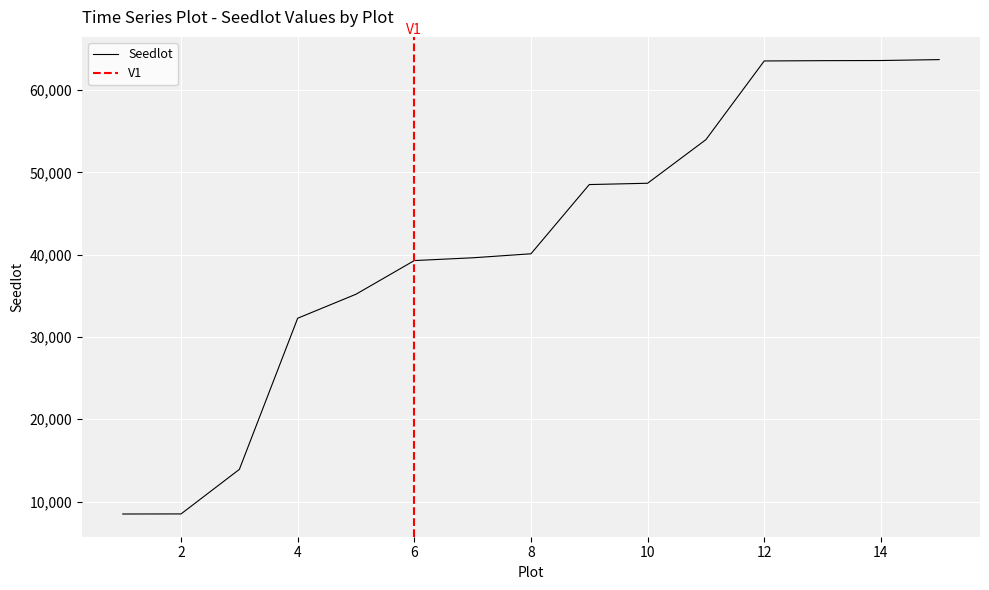

What is the sum of all values?

622941